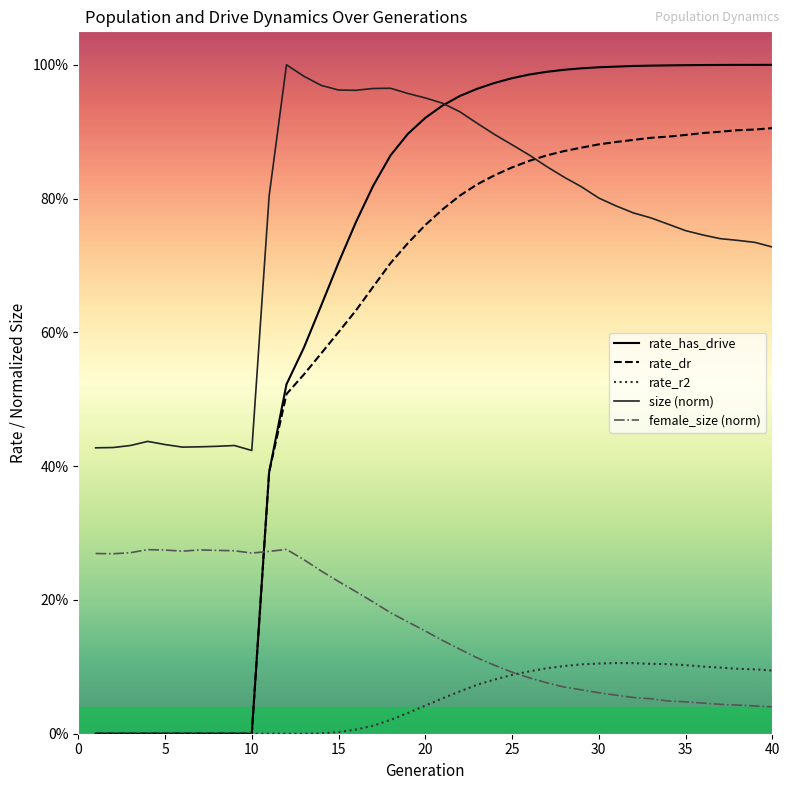

At which label does rate_has_drive reach its peak?

40